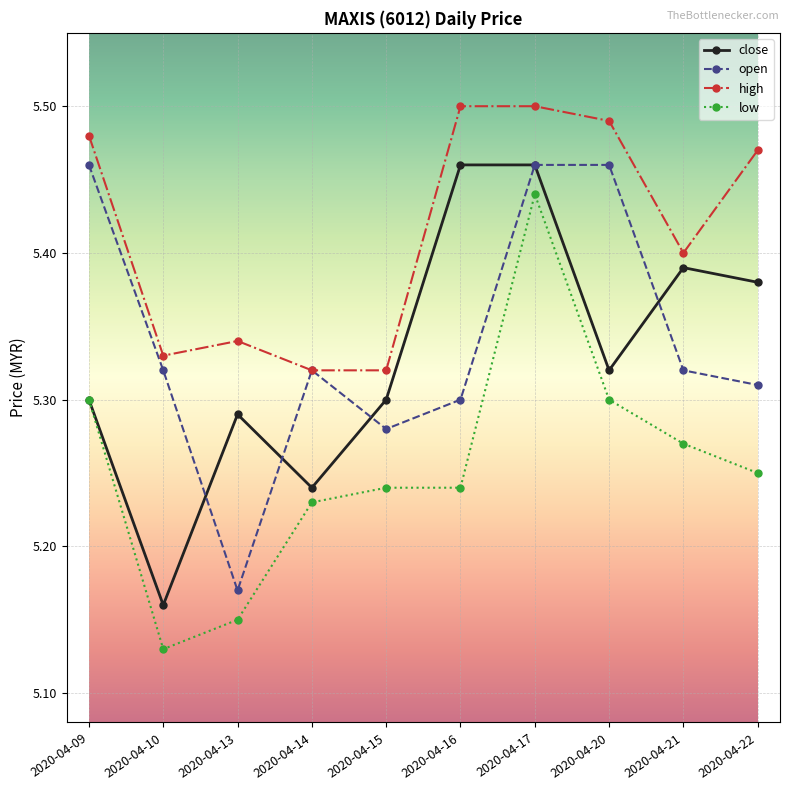

At which label does low reach its minimum?

2020-04-10